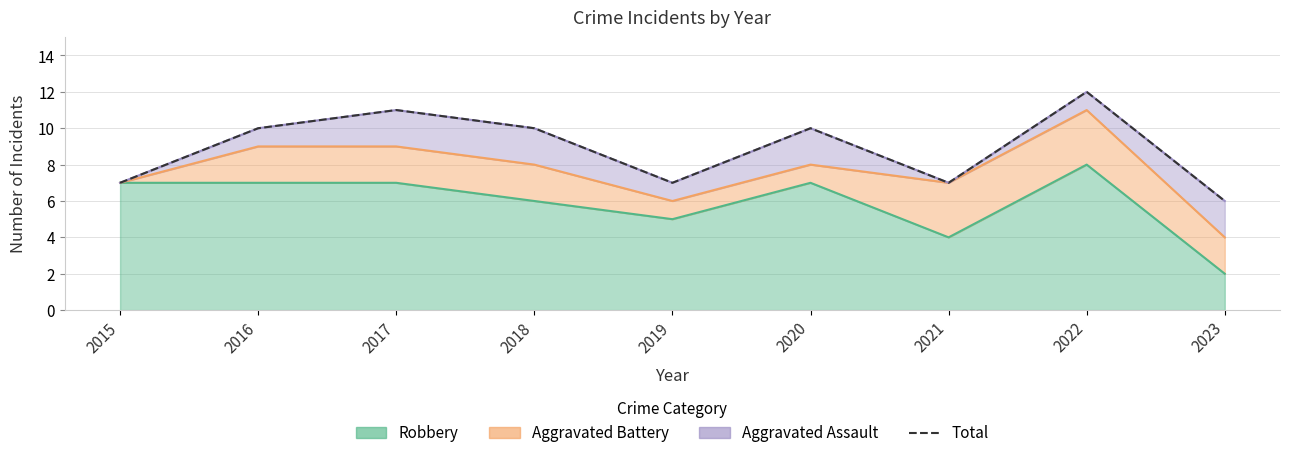

Rank the categories by value from highest to lowest.

2022, 2017, 2016, 2018, 2020, 2015, 2019, 2021, 2023